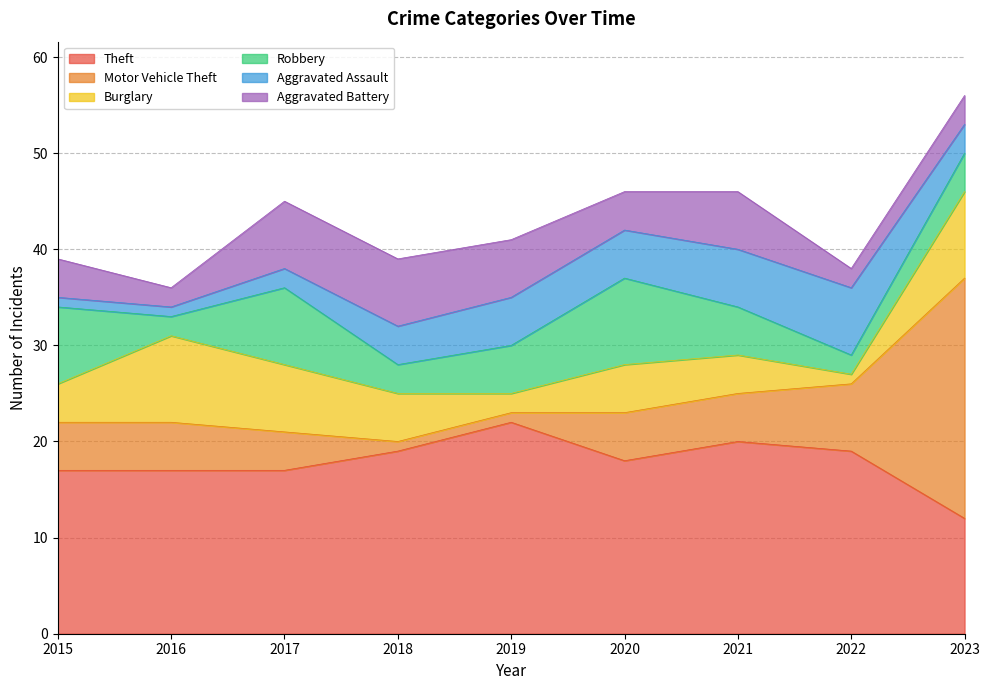

What is the difference between the maximum and minimum values in the Motor Vehicle Theft series?

24